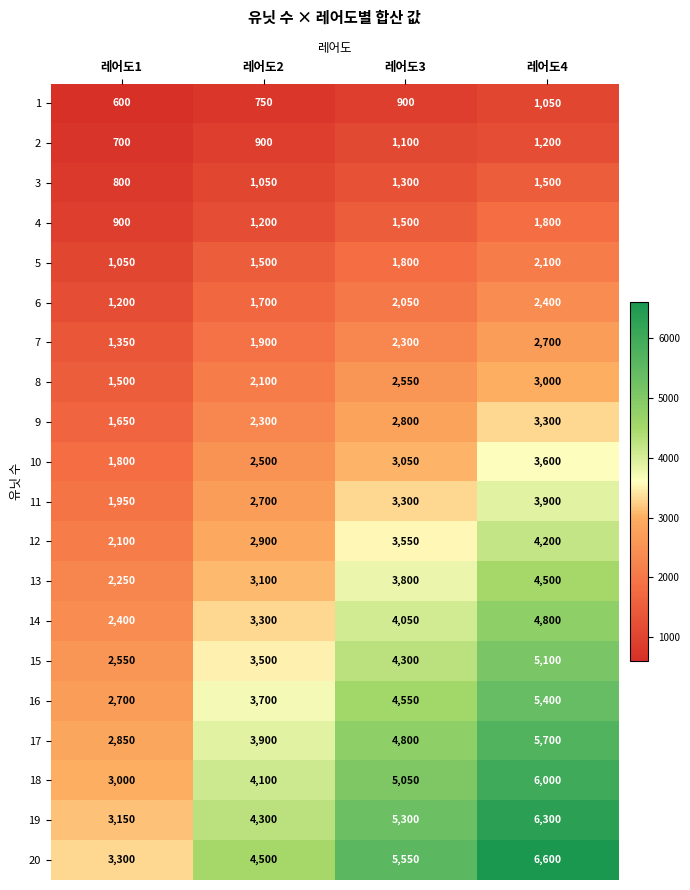

Count the number of categories in the chart.

4